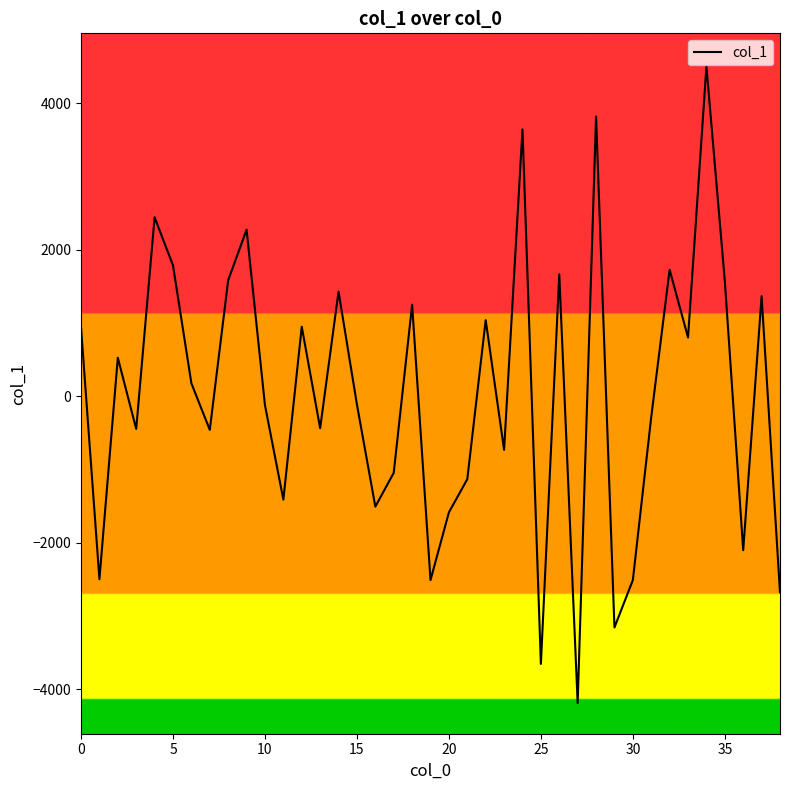

What is the maximum value shown in the chart?

4505.8